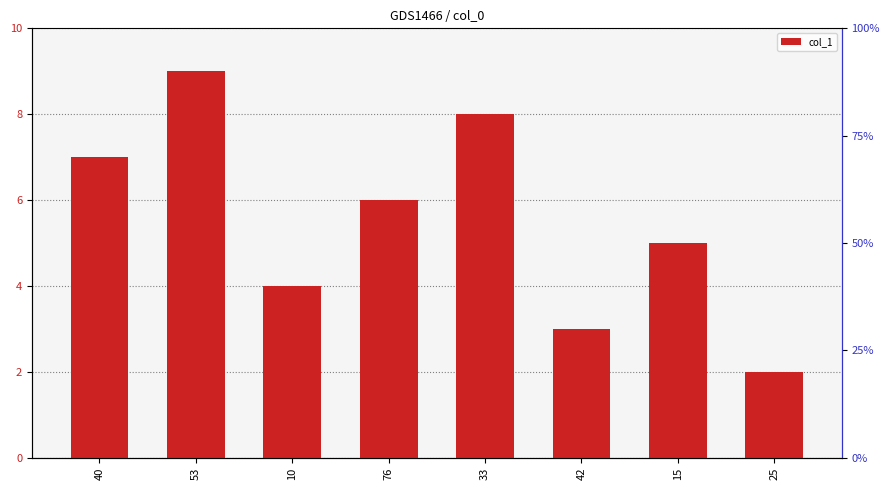

At which category does the chart reach its minimum across all series?

25